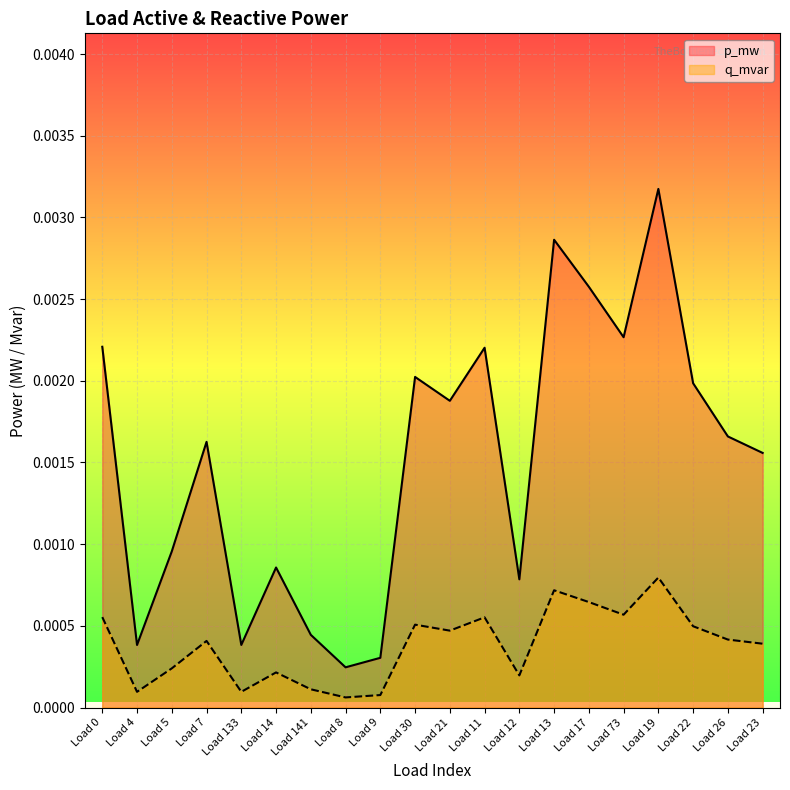

True or false: q_mvar has a value of 0.0 at Load 8.

True